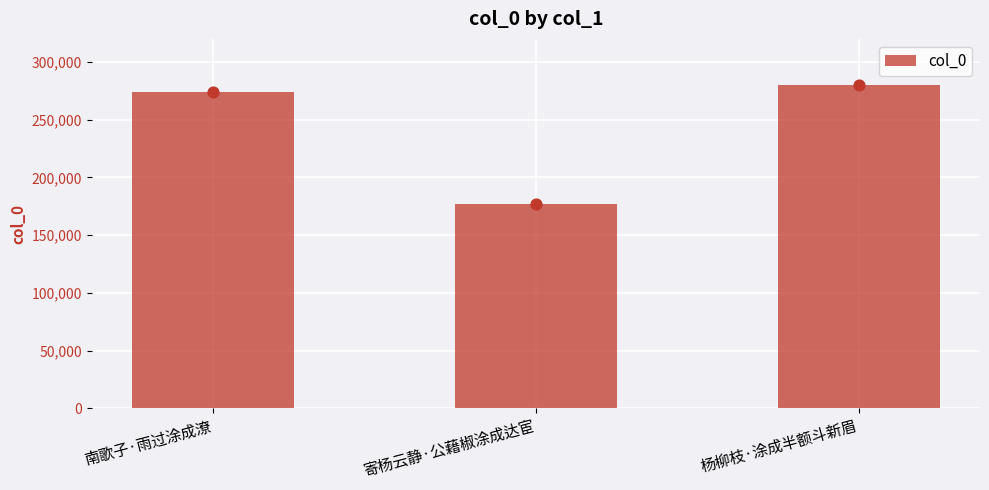

Approximately how many times larger is the value at 寄杨云静·公藉椒涂成达宦 compared to 南歌子·雨过涂成潦?

0.6